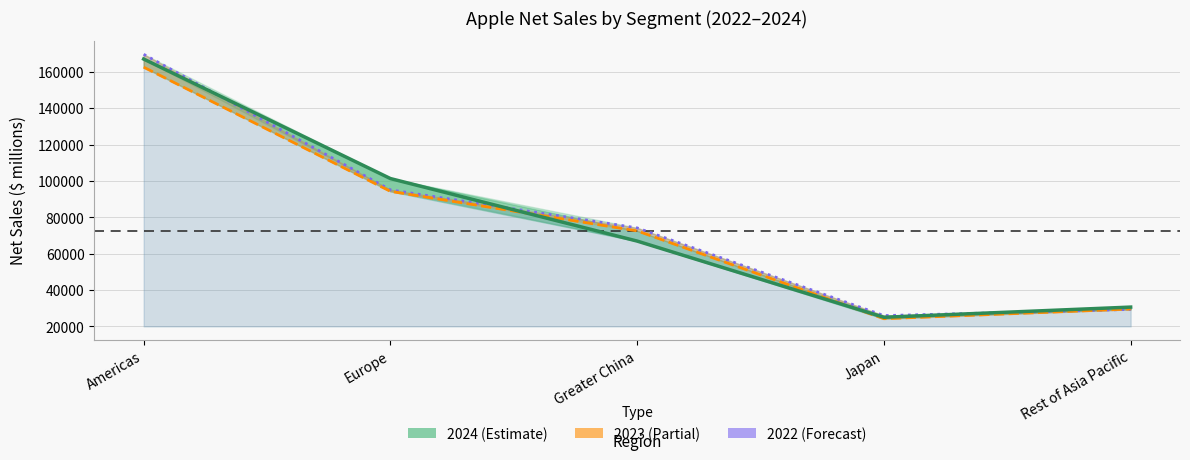

What is the smallest value displayed?

24257